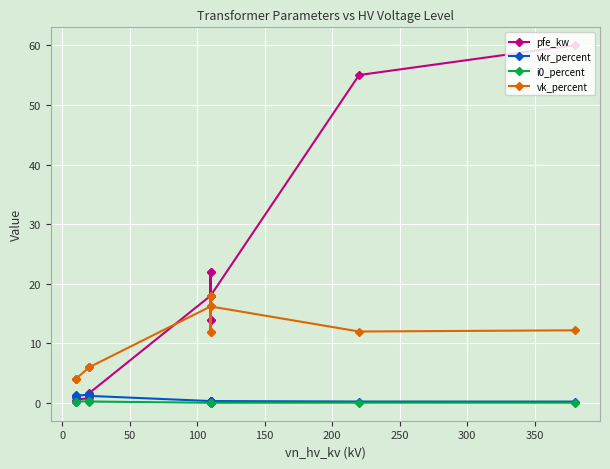

What is the difference between the maximum and second lowest values in the vk_percent series?

14.0